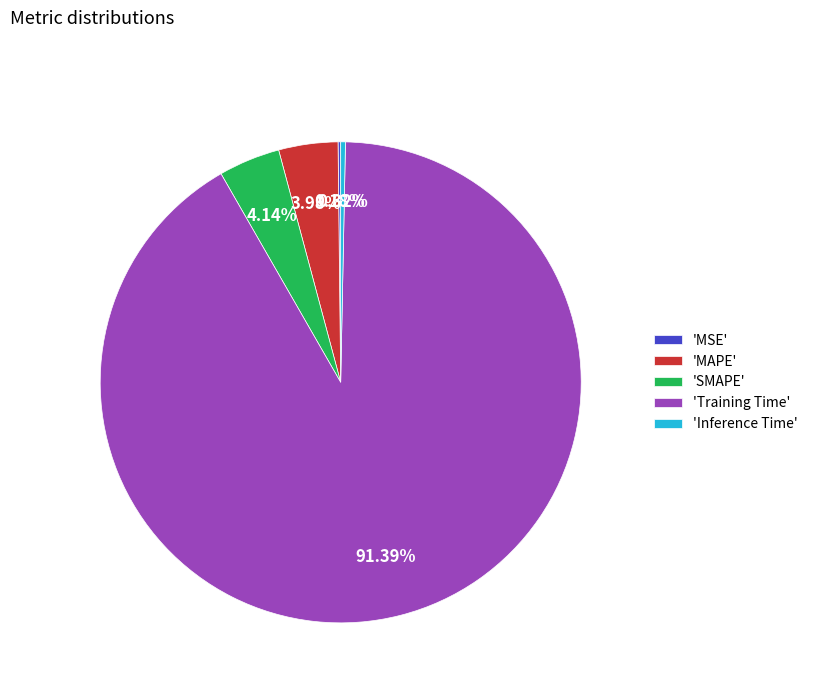

Which slice represents more than half of the pie?

'Training Time'